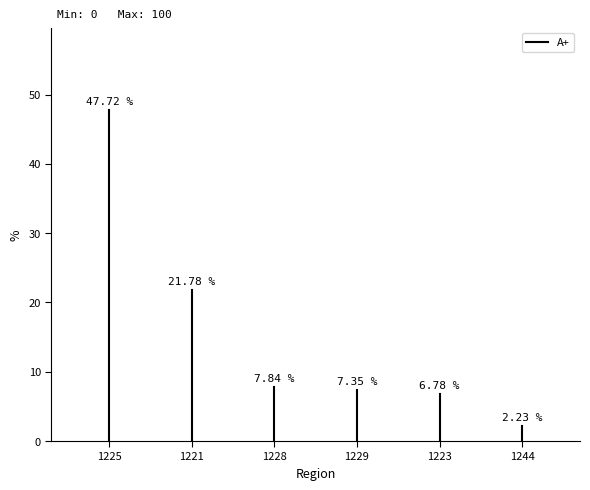

The chart shows a value of 64.5 at 1225. True or false?

False